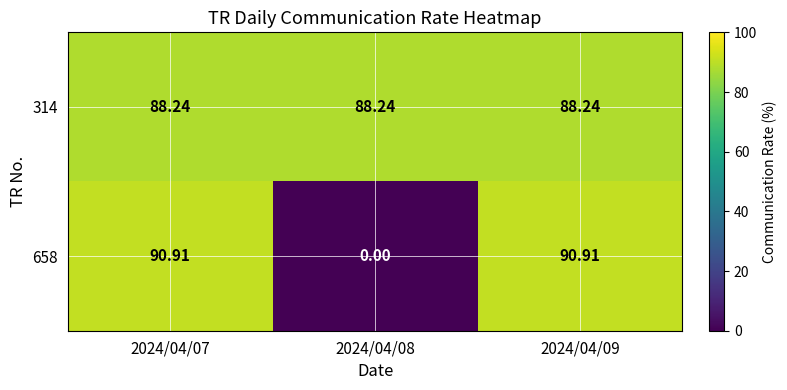

Is the value of 314 at 2024/04/09 greater than the value of 658 at 2024/04/09?

No